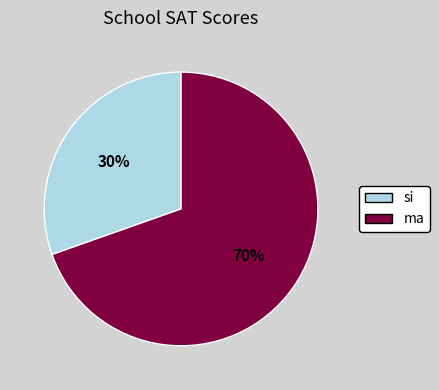

How many slices are in this pie chart?

2